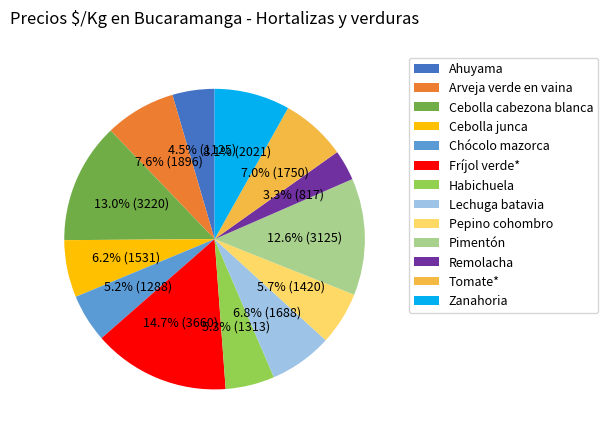

Which slice is the smallest?

Remolacha